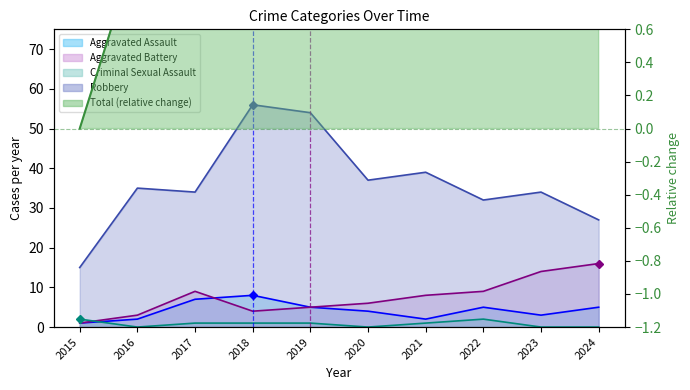

True or false: Robbery and Aggravated Battery intersect in this chart.

False